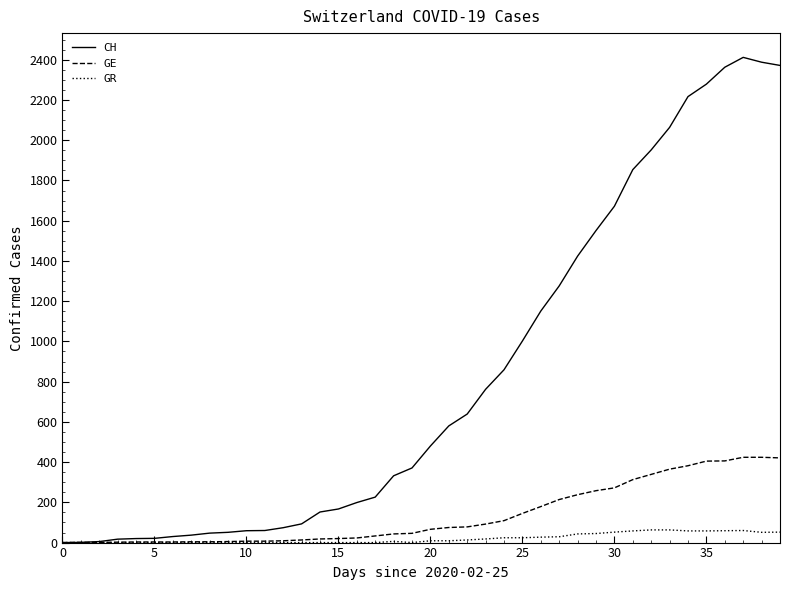

What is the highest value of the GR series?

63